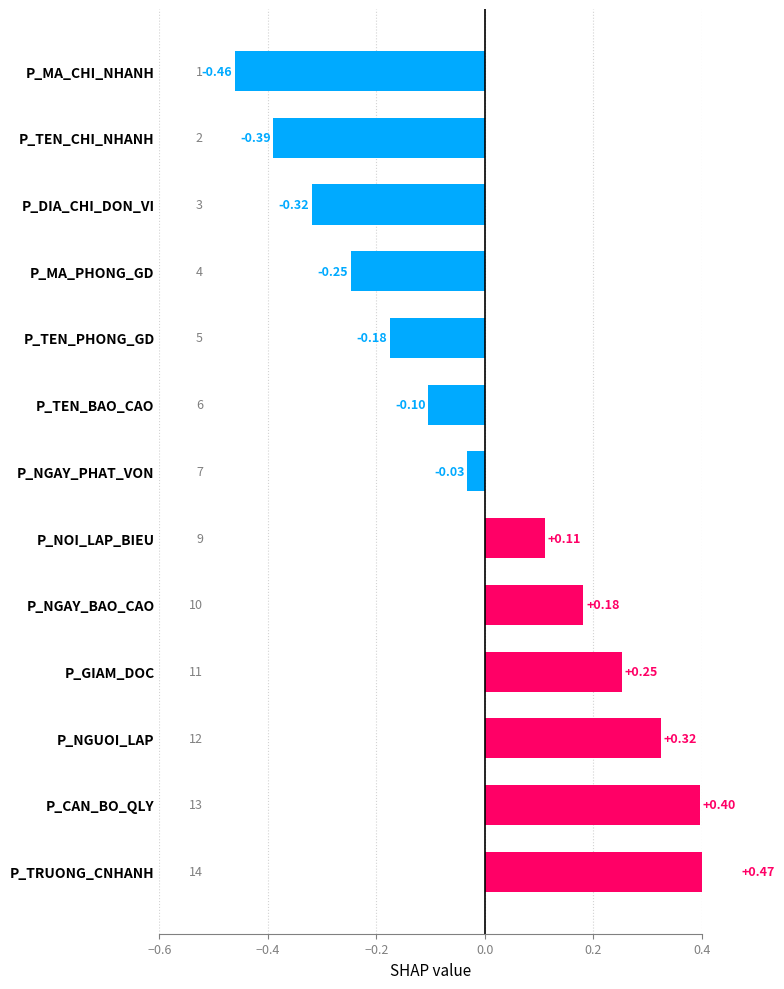

Which has a higher value, P_GIAM_DOC or P_CAN_BO_QLY?

P_CAN_BO_QLY